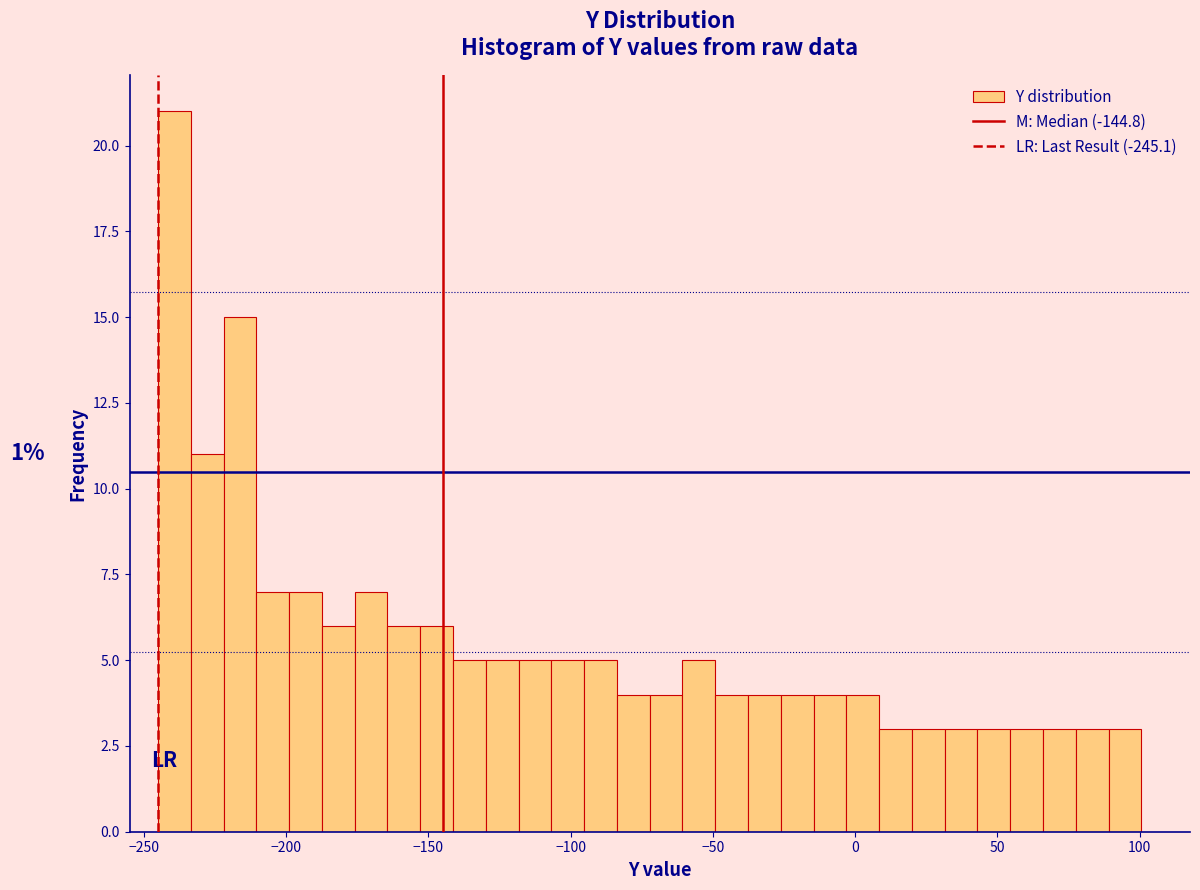

Read against the x-axis, roughly where is the centre of the tallest bar?

-240